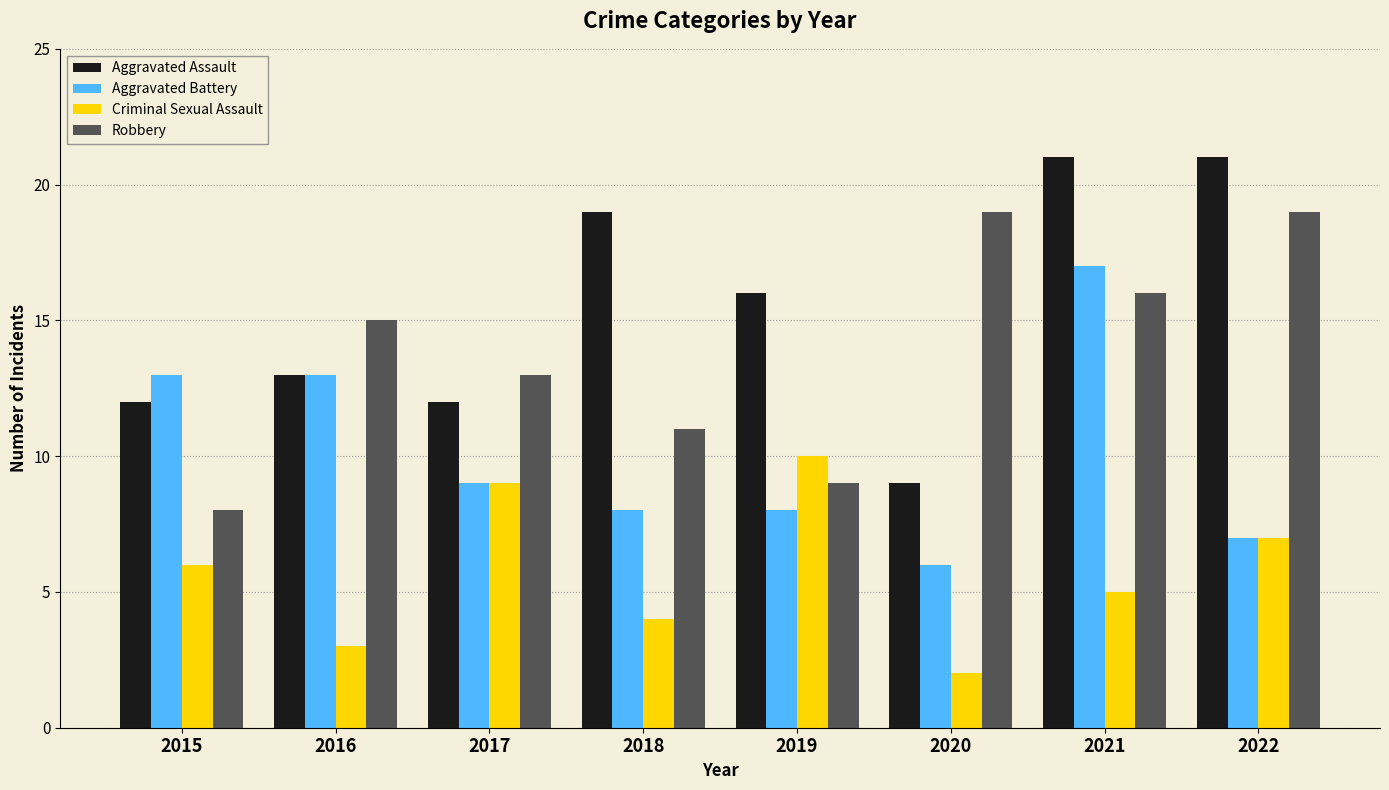

What are all the series names shown in the legend?

Aggravated Assault, Aggravated Battery, Criminal Sexual Assault, Robbery